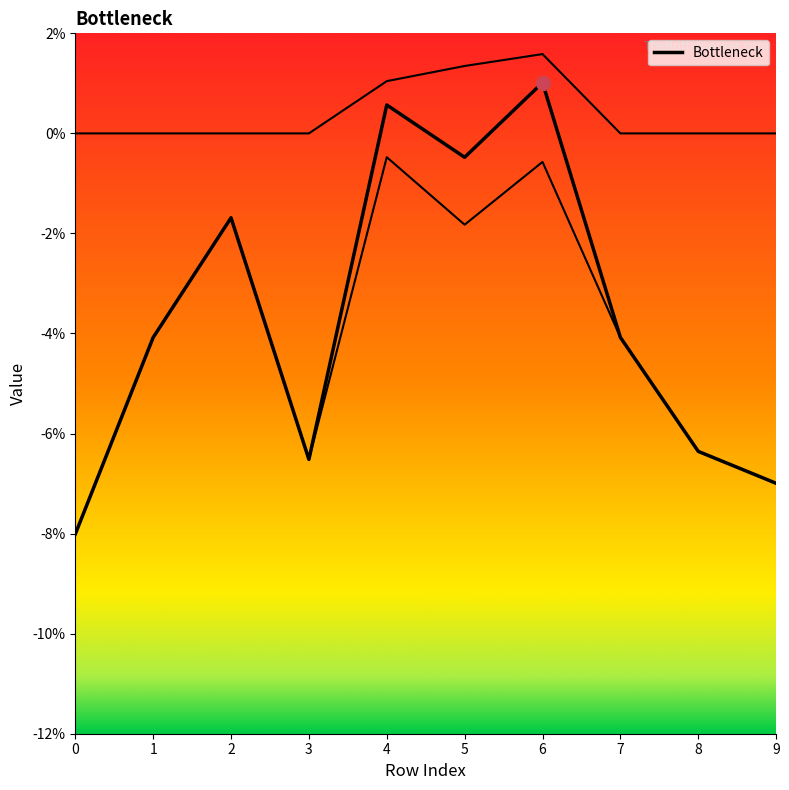

Reading left to right, transcribe all the data shown in this chart.

col_20 line: 0=0.0	1=0.0	2=0.0	3=0.0	4=0.0	5=0.0	6=0.0	7=0.0	8=0.0	9=0.0
col_30 line: 0=-0.1	1=-0.0	2=-0.0	3=-0.1	4=-0.0	5=-0.0	6=-0.0	7=-0.0	8=-0.1	9=-0.1
Bottleneck: 0=-0.1	1=-0.0	2=-0.0	3=-0.1	4=0.0	5=-0.0	6=0.0	7=-0.0	8=-0.1	9=-0.1